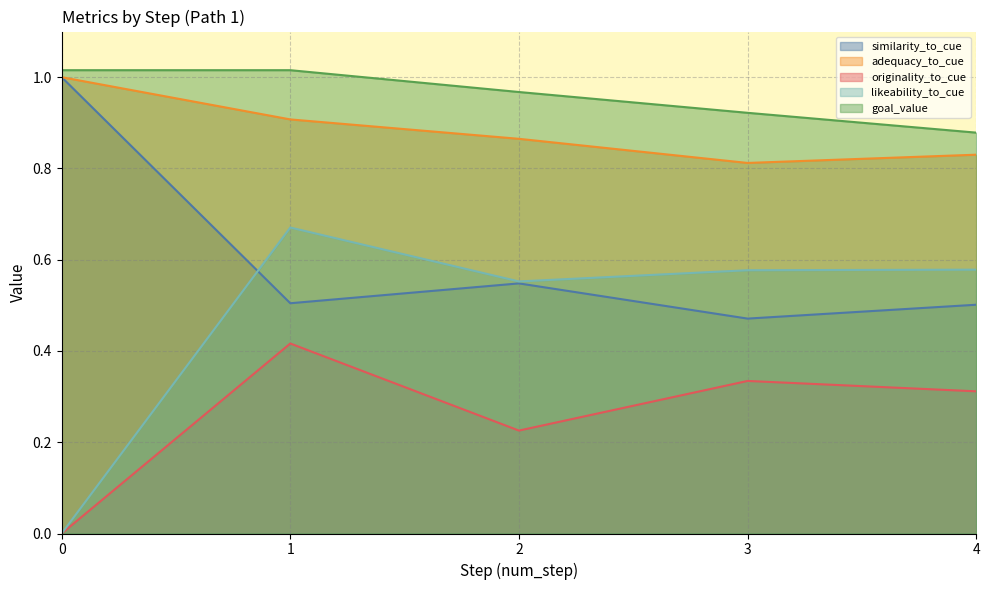

What are all the series names shown in the legend?

similarity_to_cue, adequacy_to_cue, originality_to_cue, likeability_to_cue, goal_value